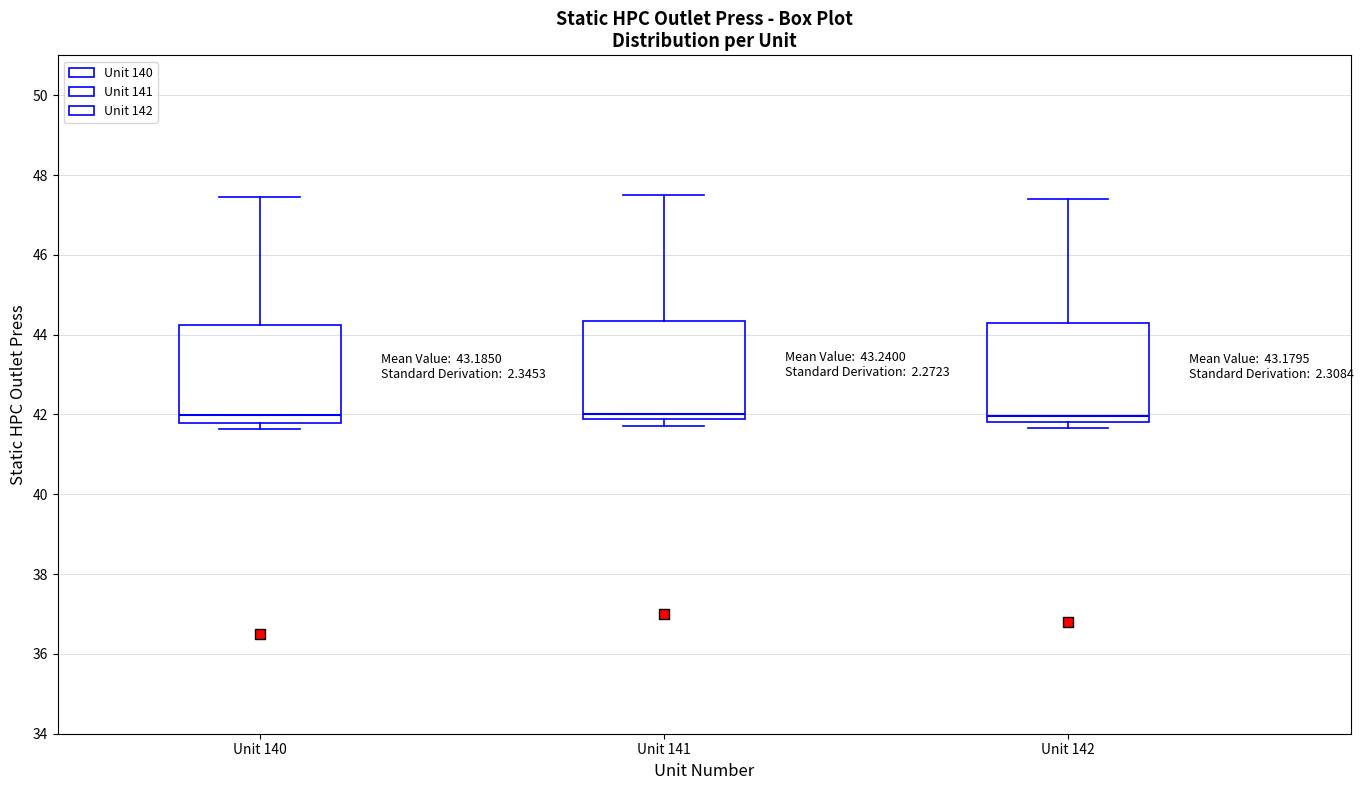

Reading left to right, transcribe this box plot: for each box, give where its median line is, the range the box spans, and where its two whiskers end, as read against the y-axis. The values are not printed on the chart, so give them approximately, as read against the axis.

Unit 140: median 42.0, box 41.8 to 44.2, whiskers 41.6 to 47.4
Unit 141: median 42.0, box 41.8 to 44.4, whiskers 41.8 (just below the box's lower edge) to 47.6
Unit 142: median 42.0, box 41.8 to 44.2, whiskers 41.6 to 47.4